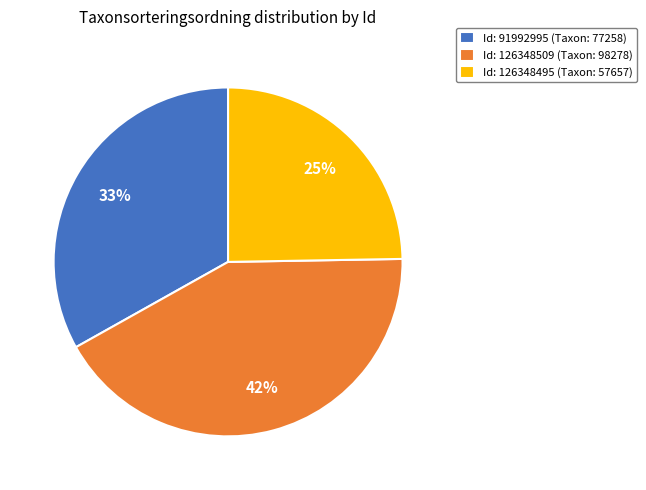

To the nearest percent, what is the average slice percentage?

33%